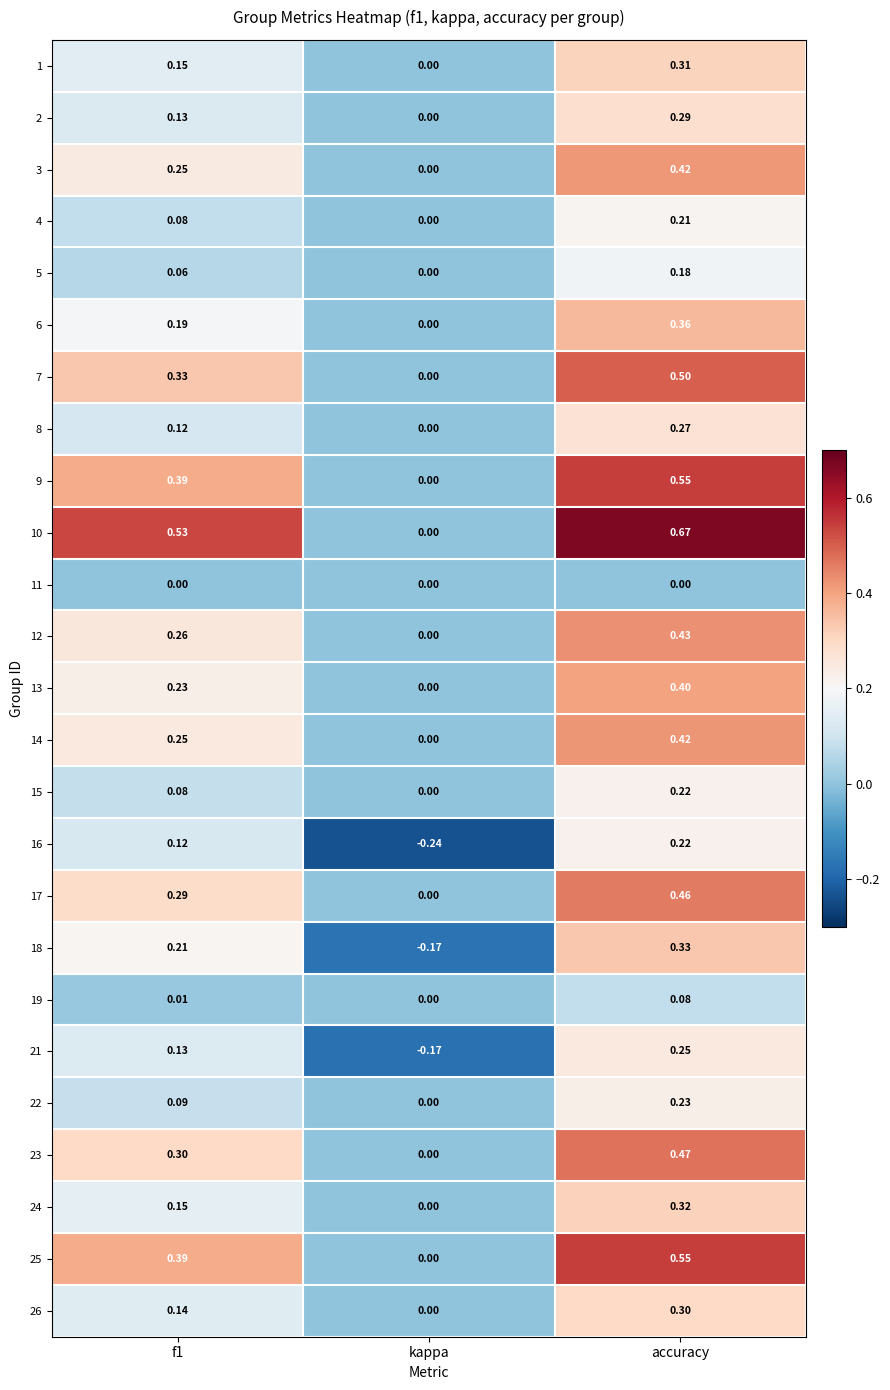

How many data points does each series have?

3